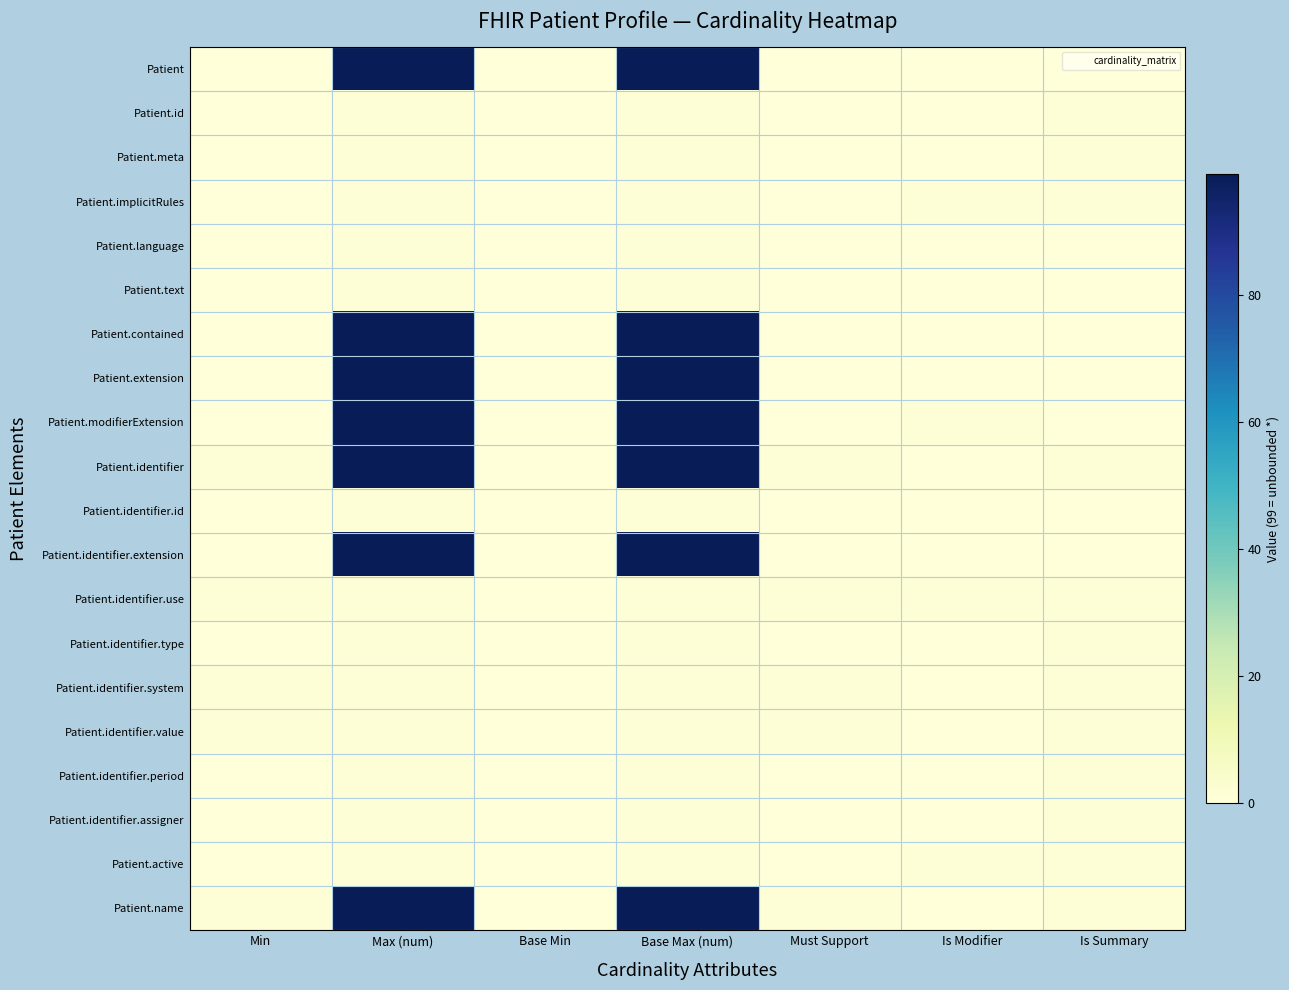

At which category does the chart reach its peak across all series?

Max (num)